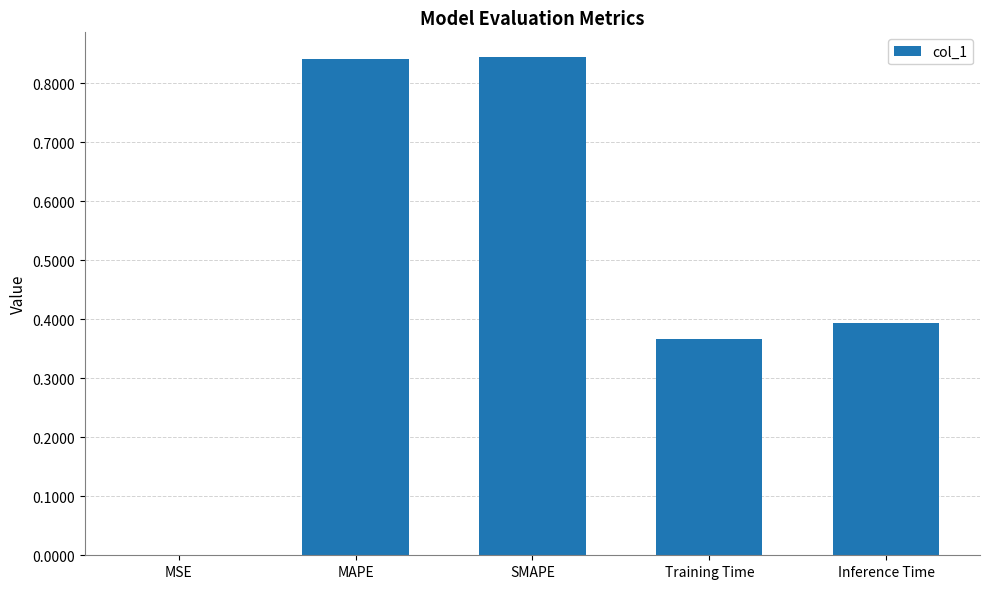

Between Inference Time and MSE, which is larger?

Inference Time